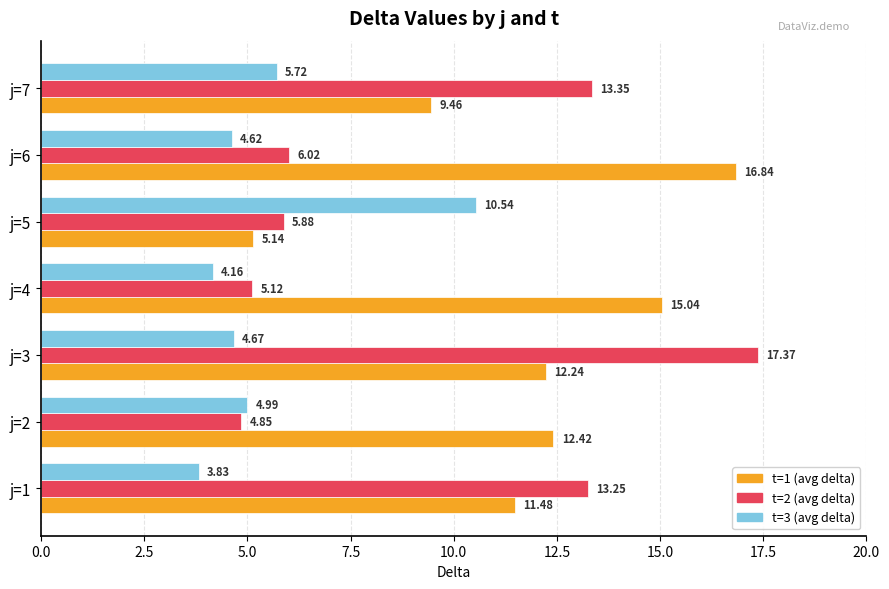

At how many categories does at least one series exceed 14?

3